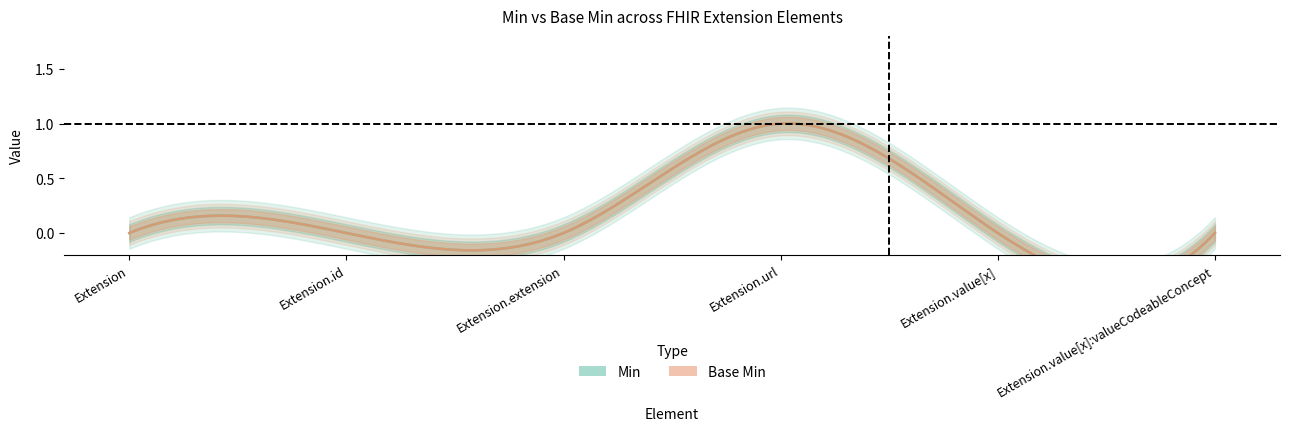

What is the total value across all series at Extension.url?

2